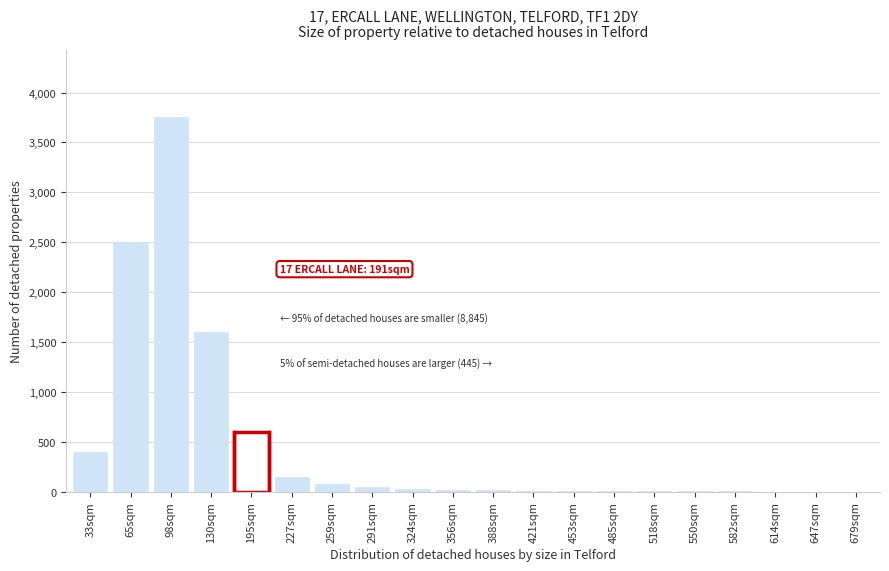

At which label is the value closest to 1875?

130sqm